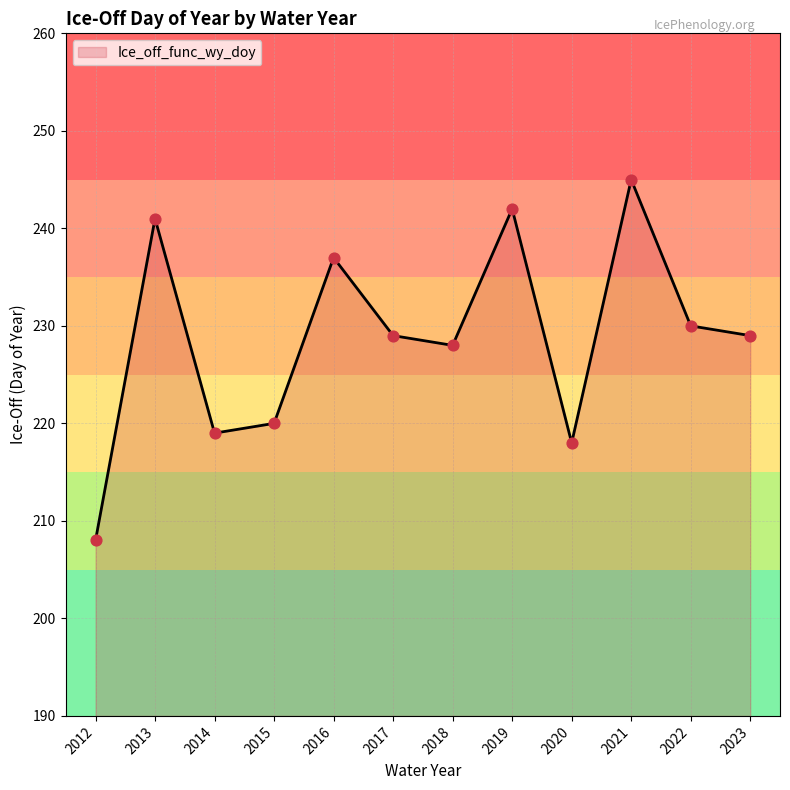

Between 2013 and 2015, which is larger?

2013